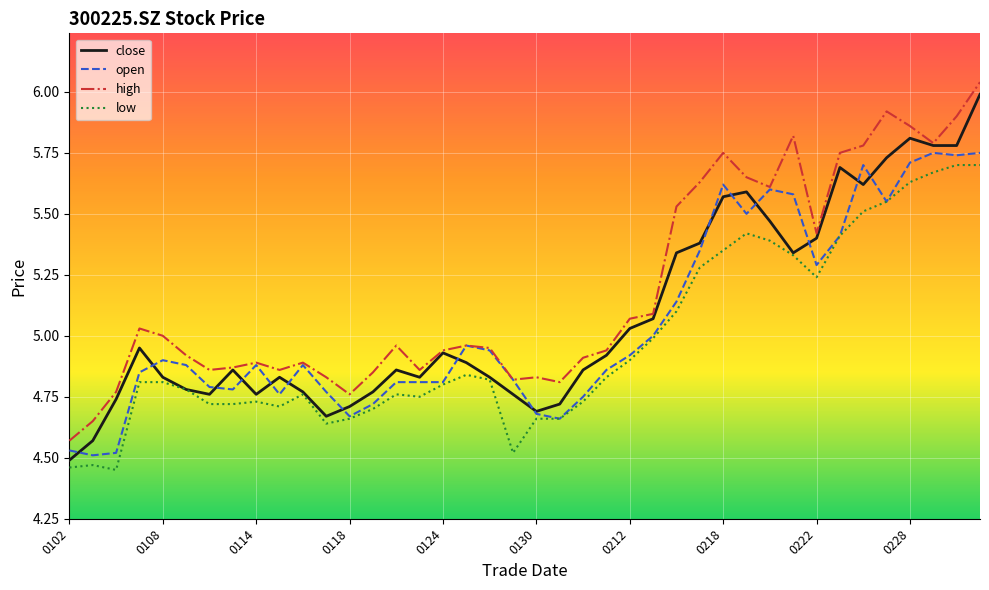

Which series has the largest total across all categories?

high